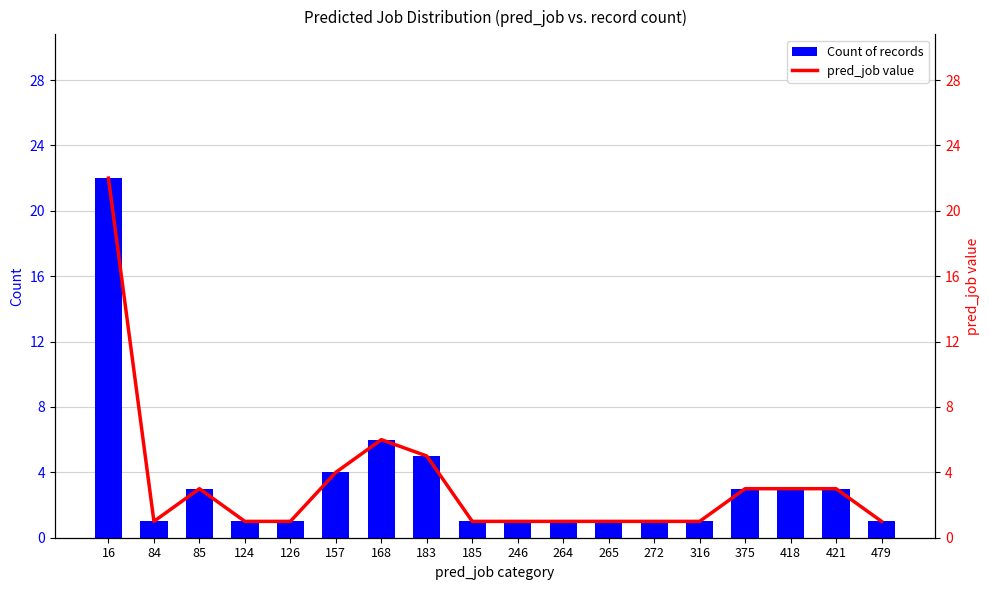

Reading left to right, list all the values displayed in this chart.

Count of records: 22	1	3	1	1	4	6	5	1	1	1	1	1	1	3	3	3	1
pred_job value: 22	1	3	1	1	4	6	5	1	1	1	1	1	1	3	3	3	1